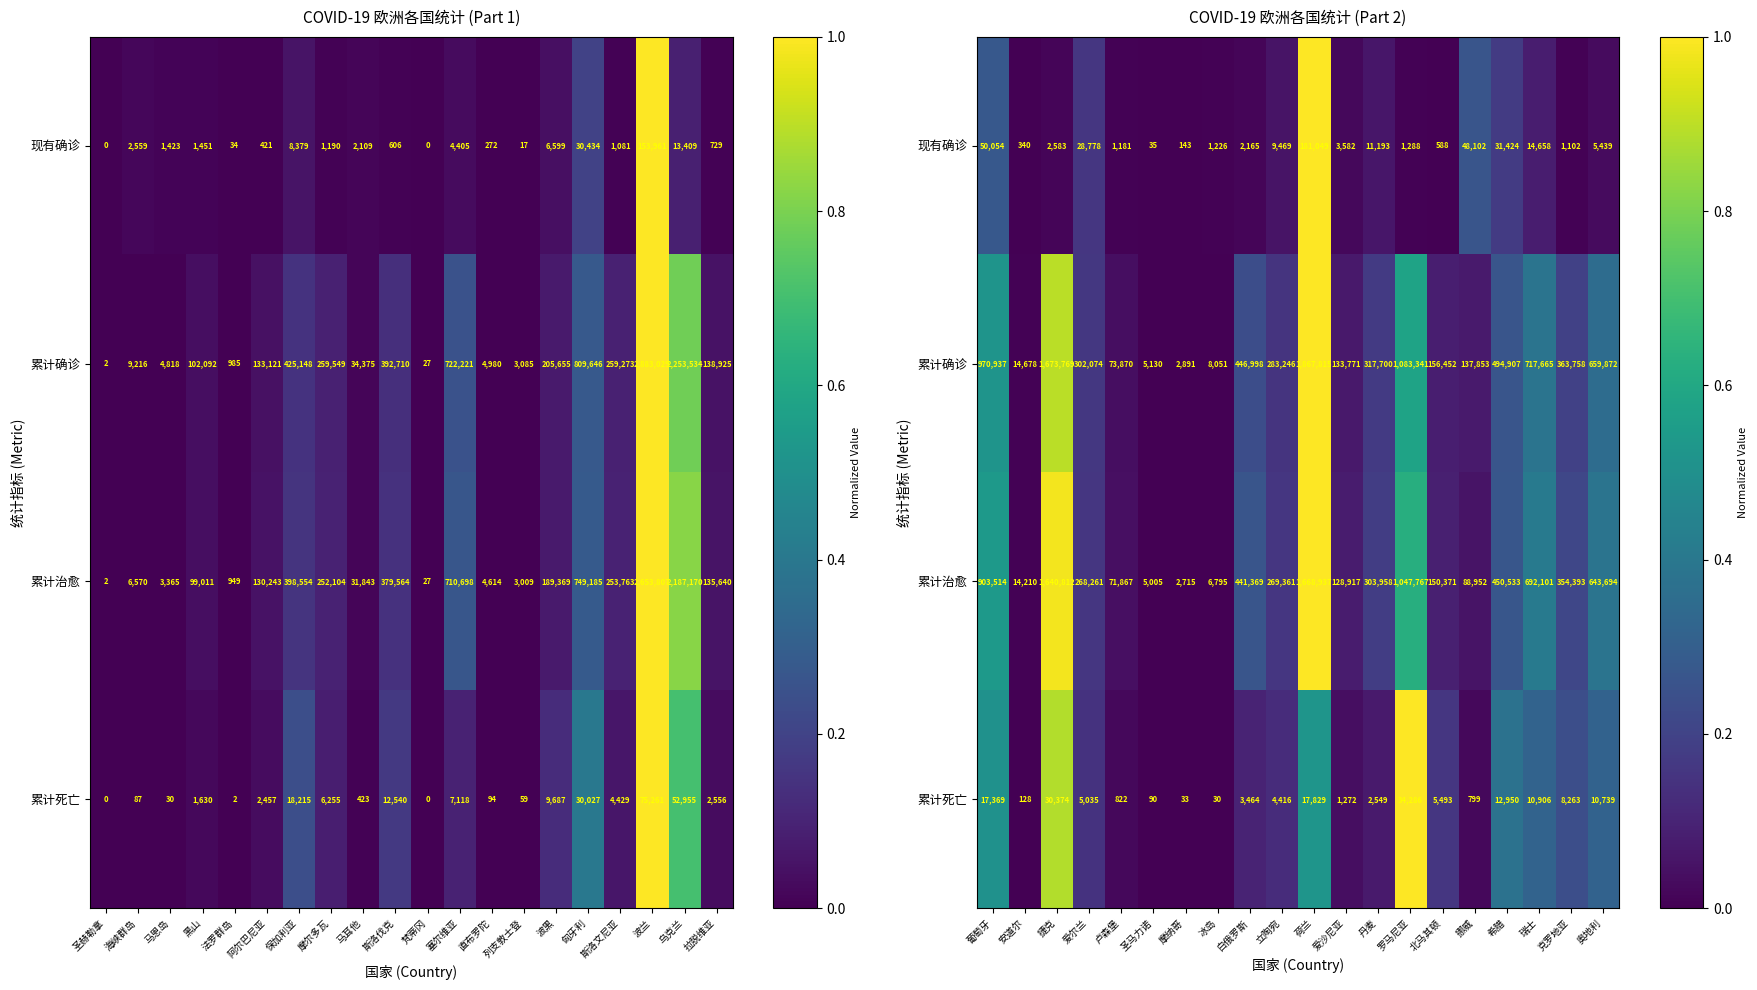

What is the greatest value displayed?

1.0